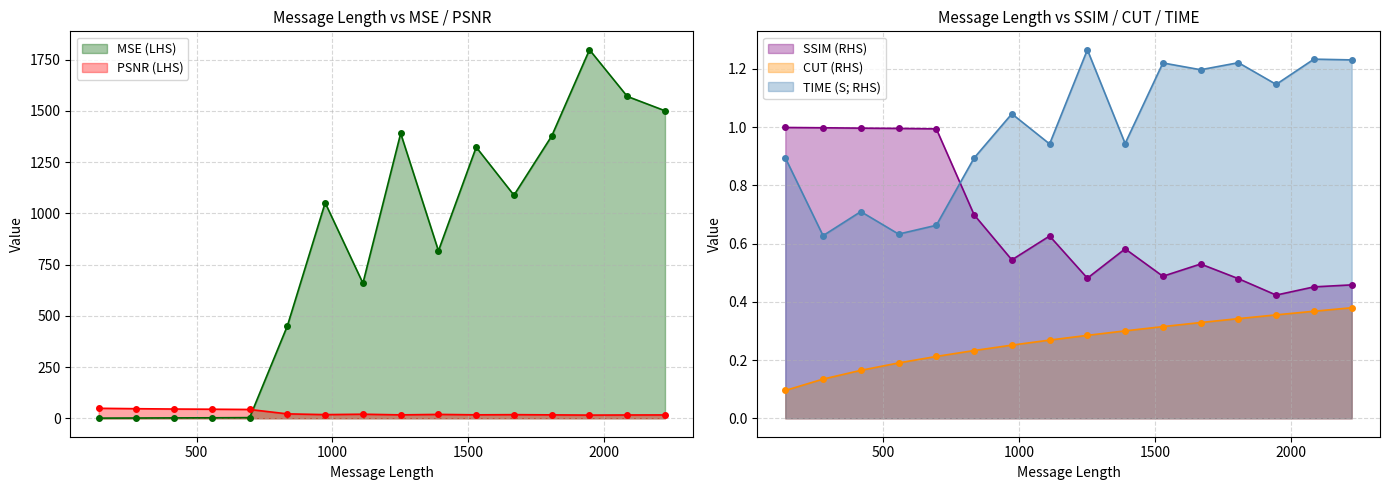

Which series changed the most between 695 and 1668?

MSE (LHS)